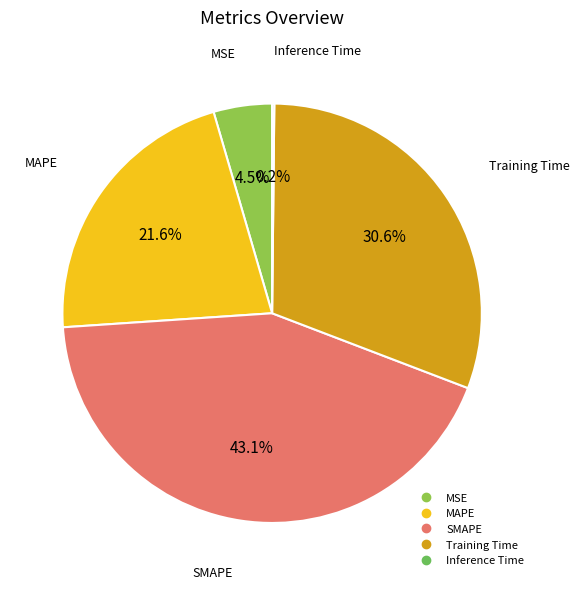

What percentage is the MAPE slice, to the nearest percent?

22%